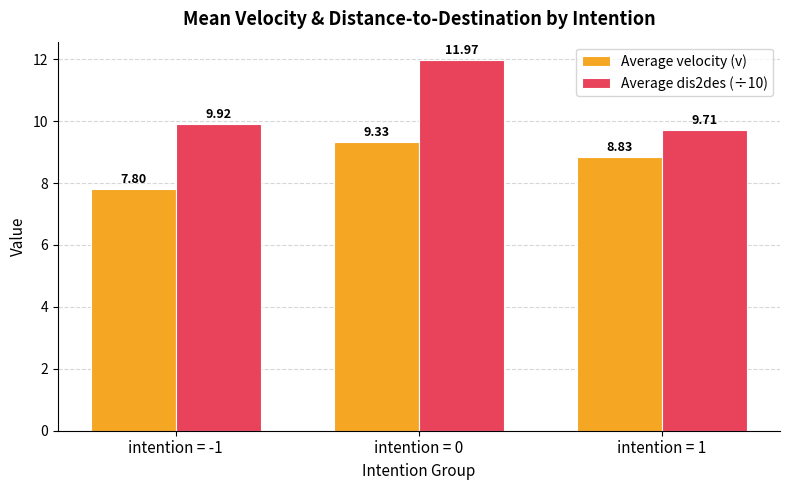

List the labels in order of Average dis2des (÷10) value, smallest first.

intention = 1, intention = -1, intention = 0